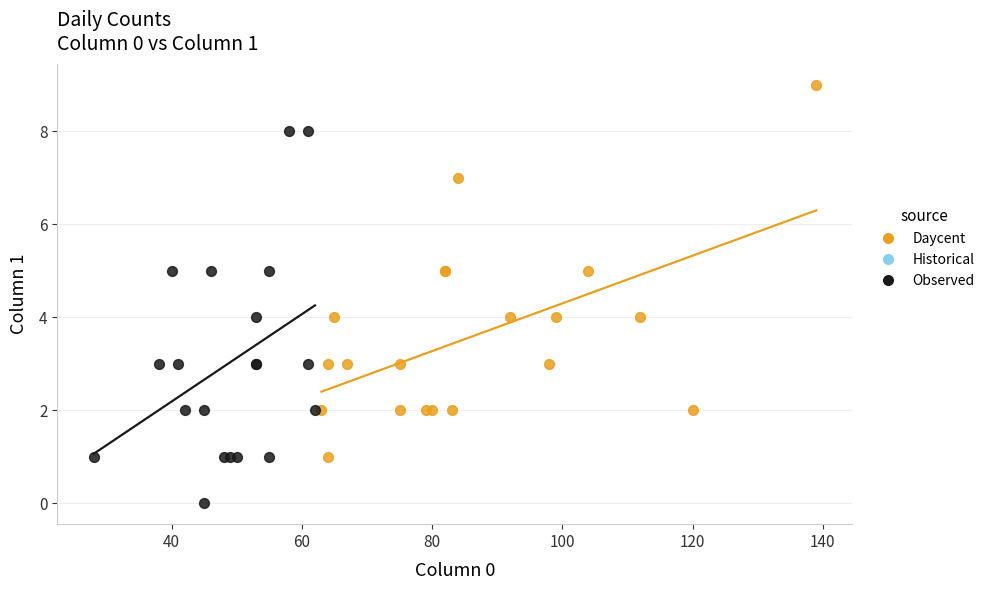

Which series reaches the minimum Y coordinate?

Observed